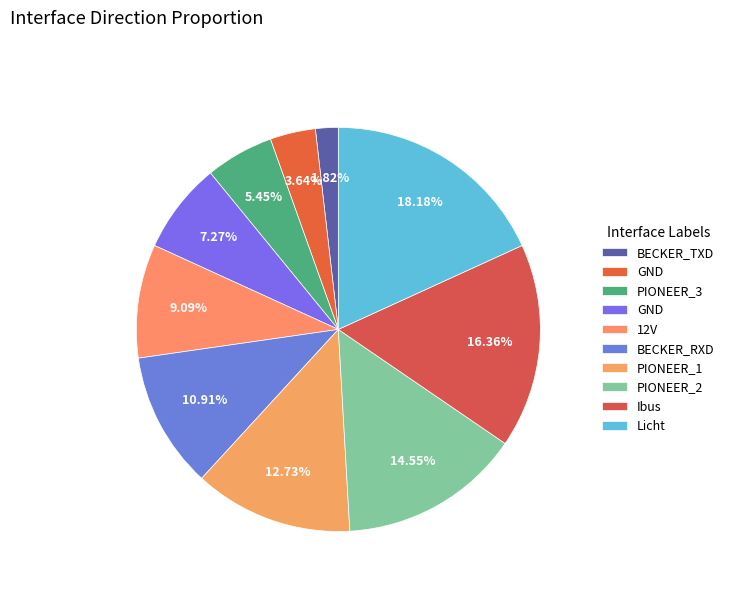

Count the number of slices in the pie.

10